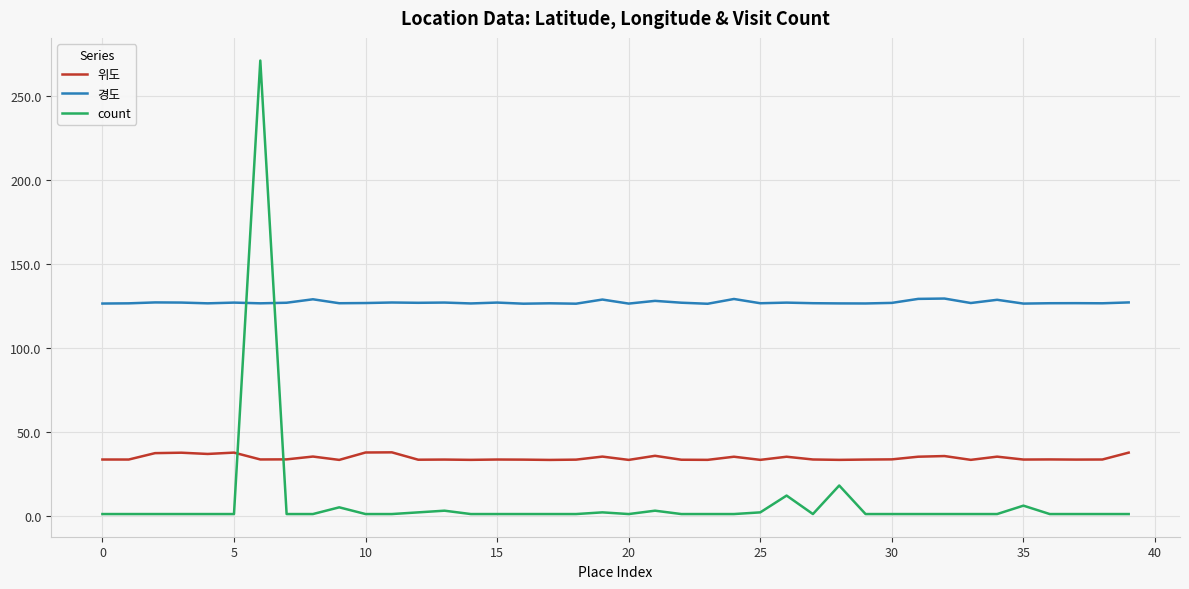

What is the difference between the maximum and second lowest values in the 위도 series?

4.5